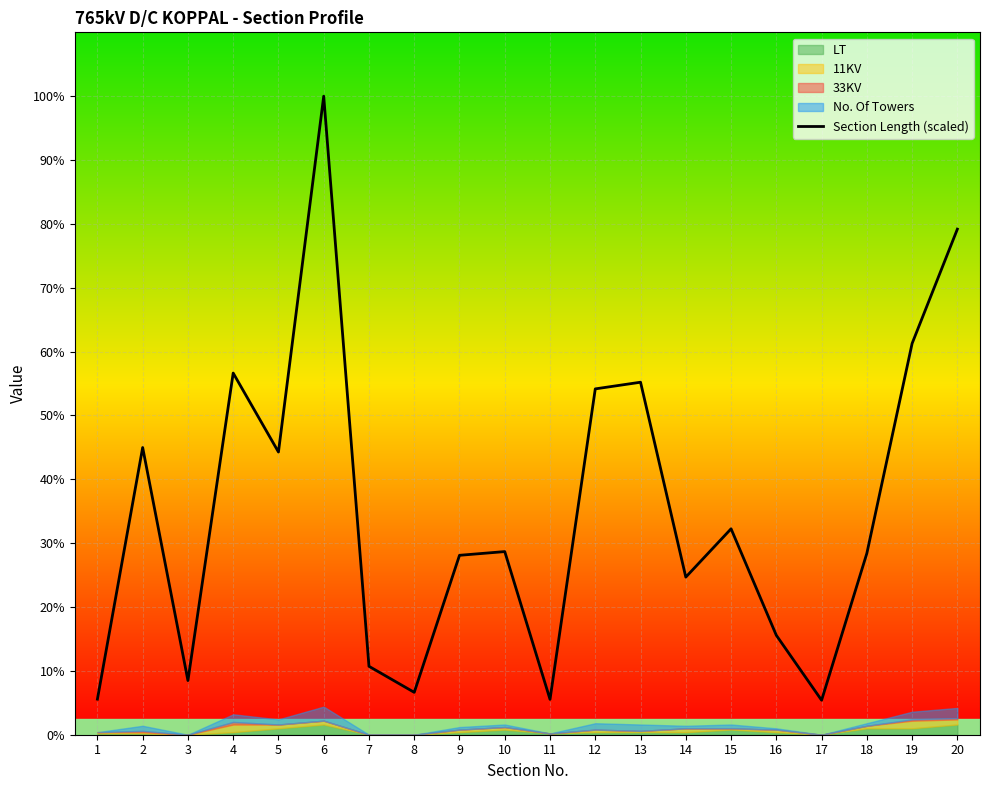

Is it true that the value at 4 is 2831.9?

True